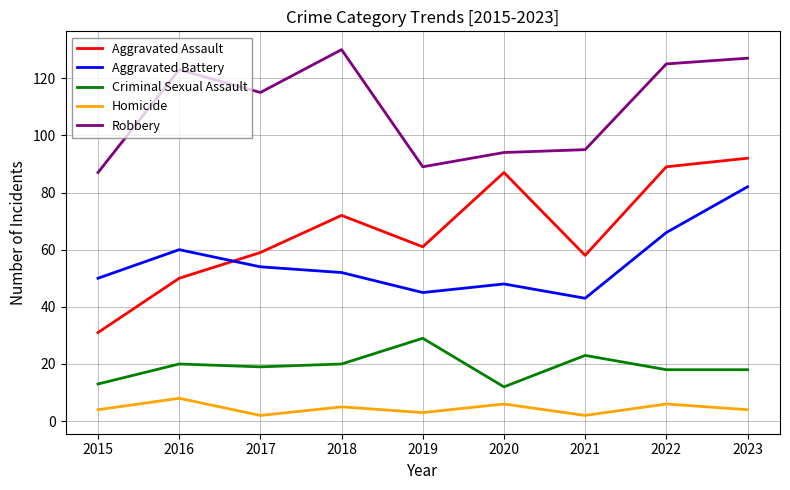

In Aggravated Assault, how many points are higher than both neighbors (excluding endpoints)?

2